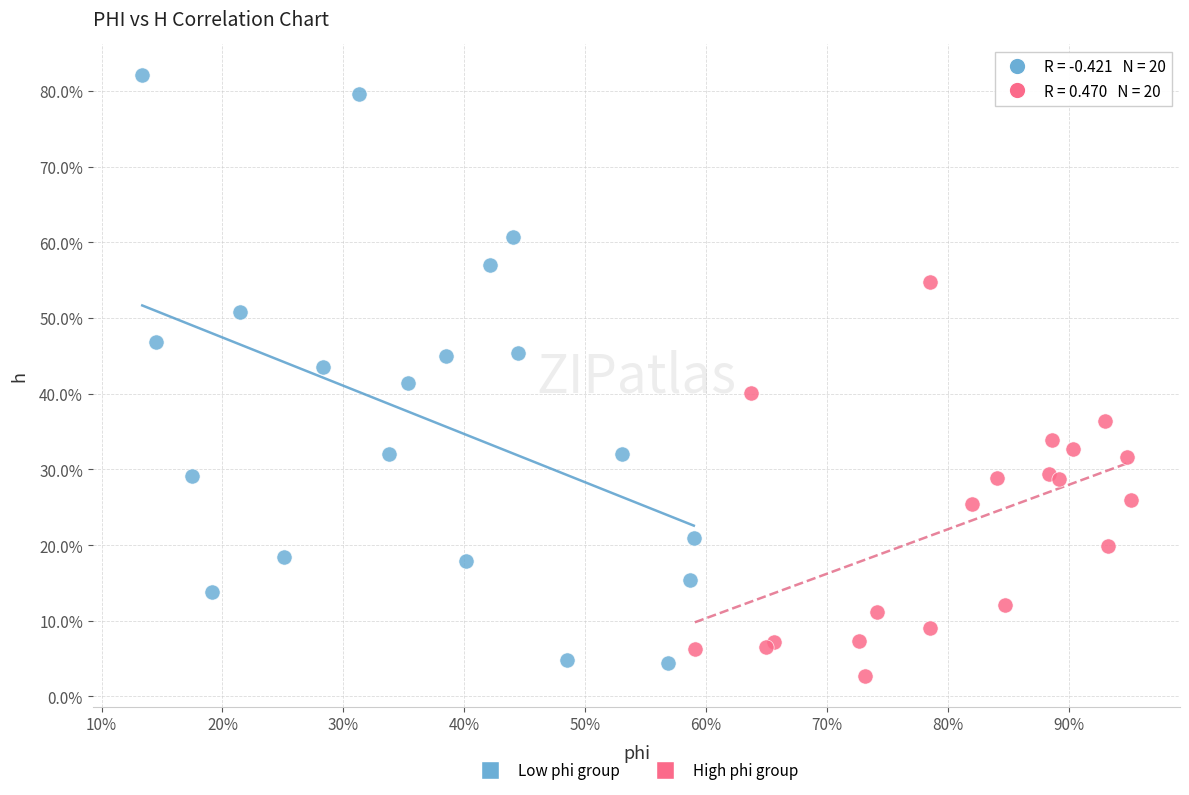

What are all the series names shown in the legend?

Low phi group, High phi group